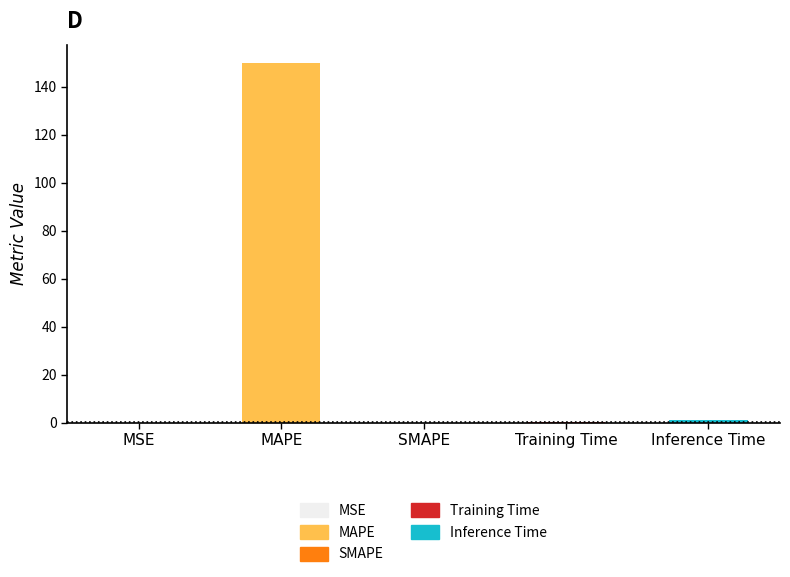

Reading left to right, list all the values displayed in this chart.

0.1	150.0	0.0	0.1	1.1